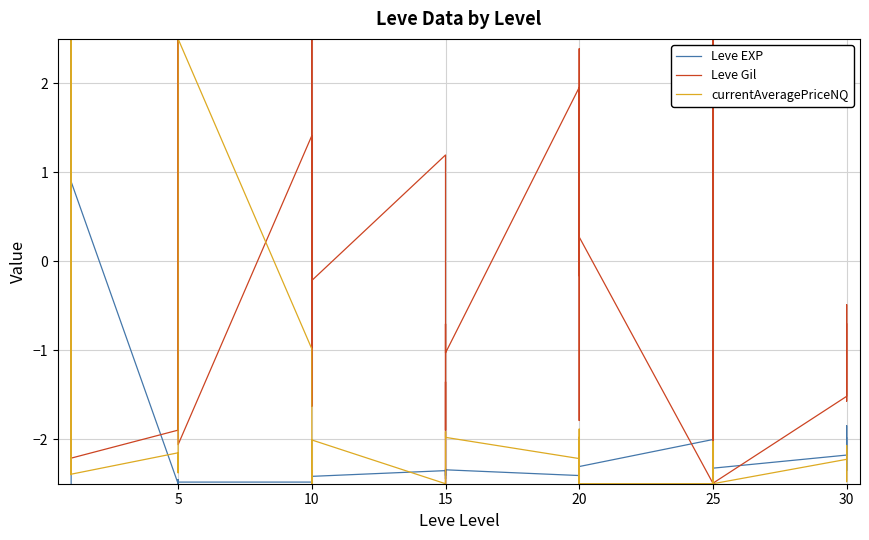

Does the chart display data point markers on the line(s)?

No